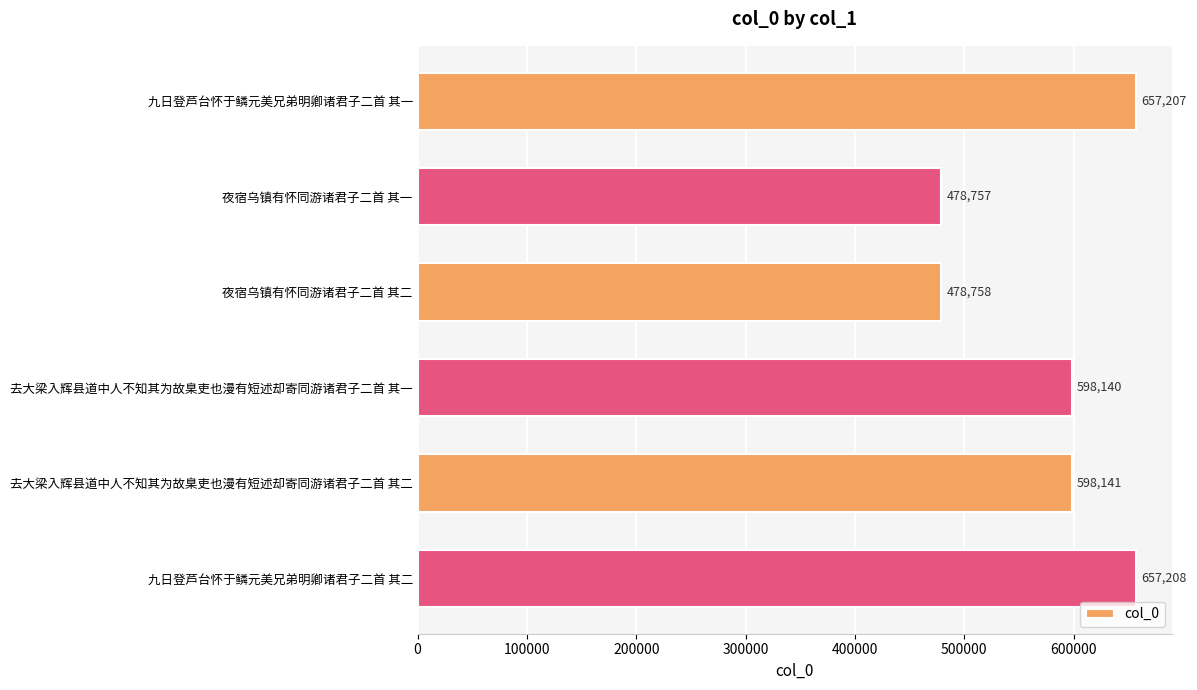

Reading bottom to top, transcribe all the data shown in this chart.

657208	598141	598140	478758	478757	657207